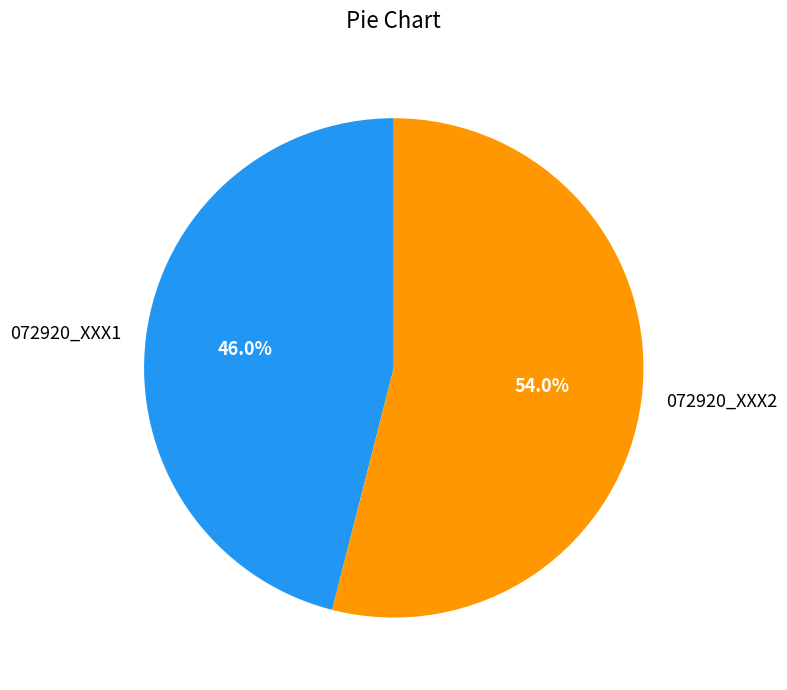

Which category has the biggest portion of the pie?

072920_XXX2